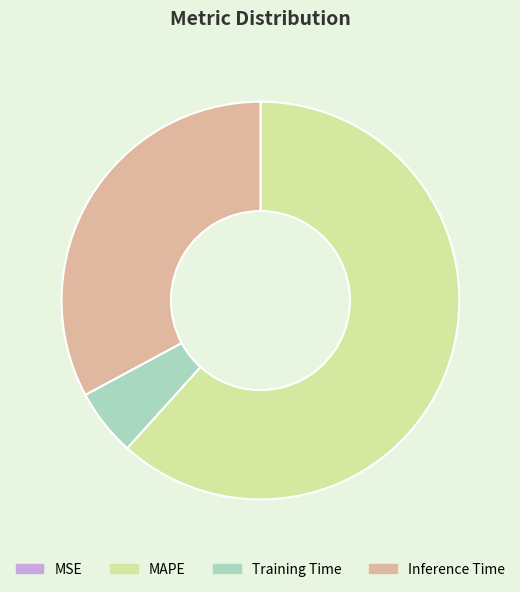

Approximately how many times larger is the value at MAPE compared to Training Time?

11.3